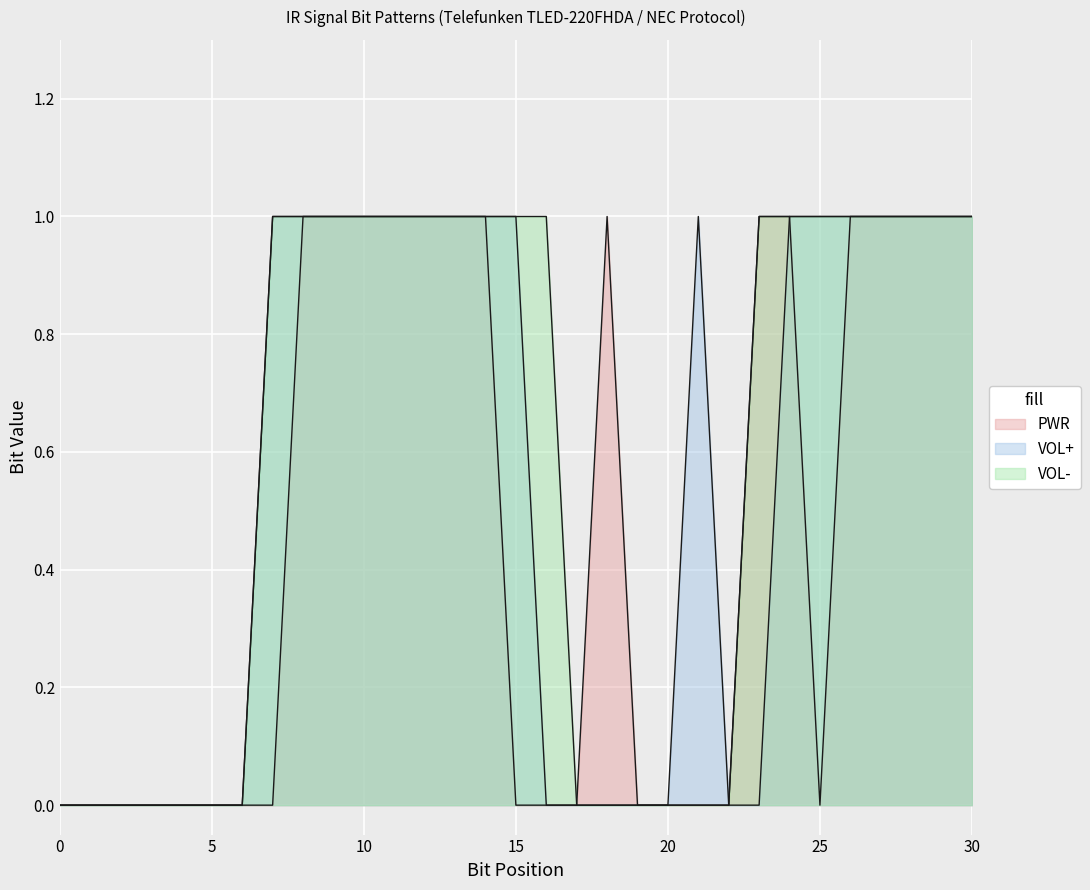

Is it true that PWR equals 0 at 30?

False